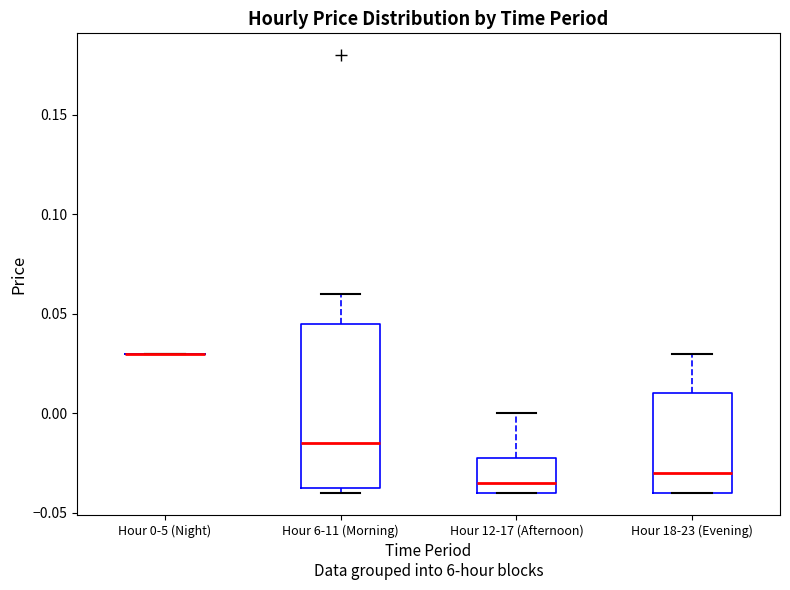

Reading left to right, transcribe this box plot: for each box, give where its median line is, the range the box spans, and where its two whiskers end, as read against the y-axis. The values are not printed on the chart, so give them approximately, as read against the axis.

Hour 0-5 (Night): box collapsed to a line at 0.030, whiskers 0.030 to 0.030
Hour 6-11 (Morning): median -0.015, box -0.035 to 0.045, whiskers -0.040 to 0.060
Hour 12-17 (Afternoon): median -0.035, box -0.040 to -0.020, whiskers -0.040 to 0.000
Hour 18-23 (Evening): median -0.030, box -0.040 to 0.010, whiskers -0.040 to 0.030